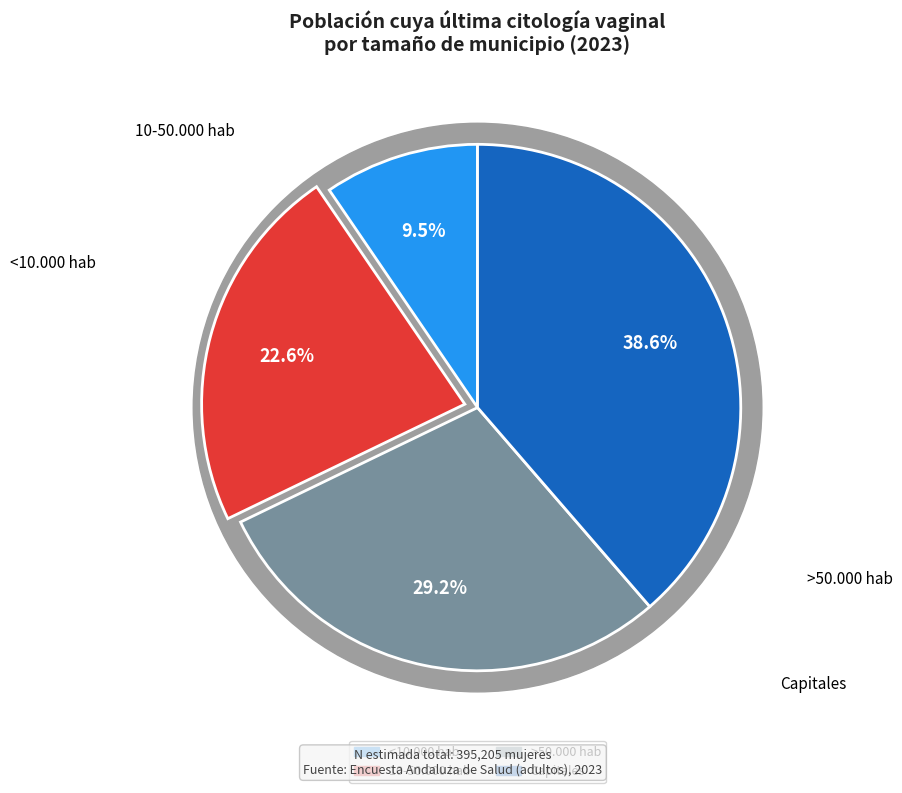

Does <10.000 hab represent more than half of the total?

No